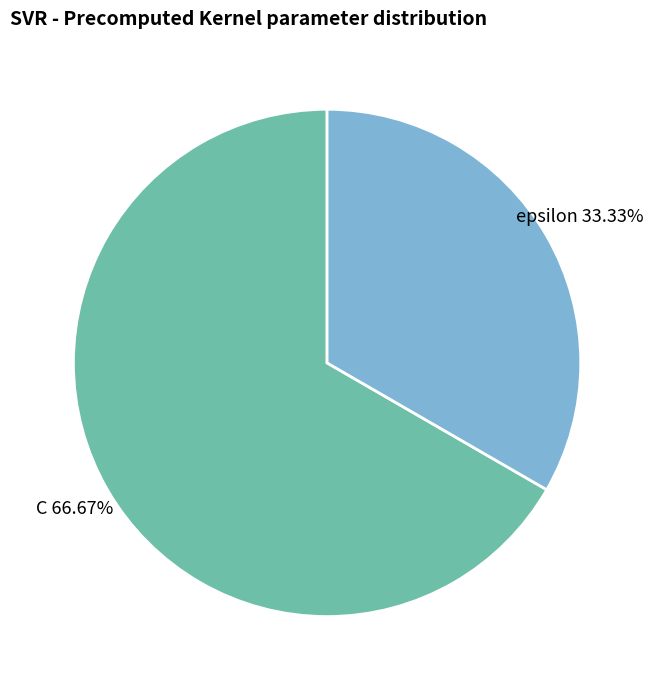

Rank the categories by value from lowest to highest.

epsilon, C